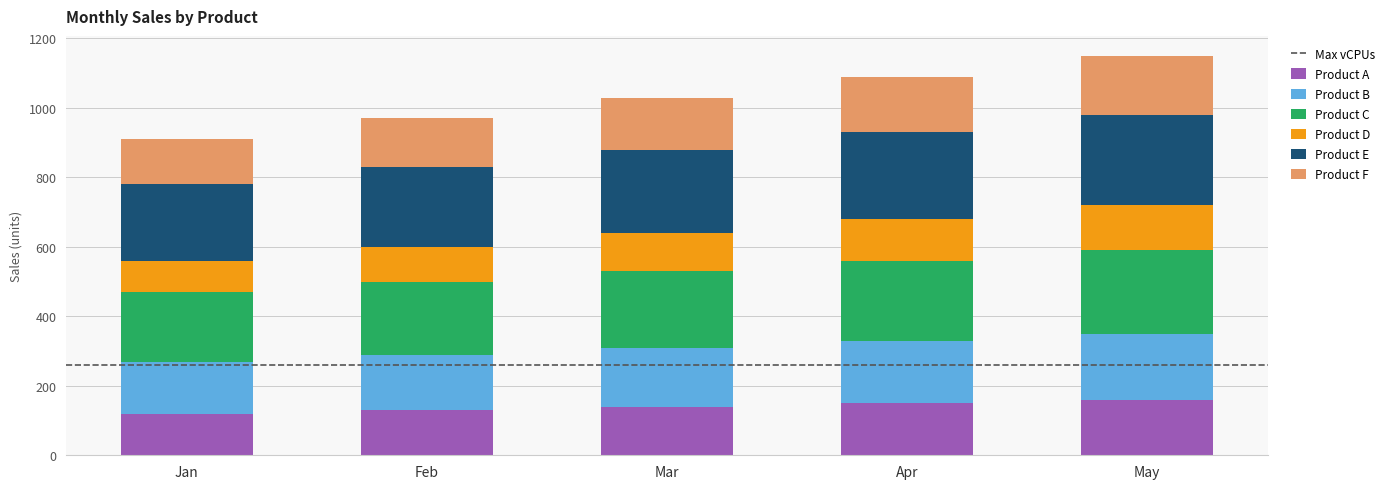

How many bars are there in total?

5